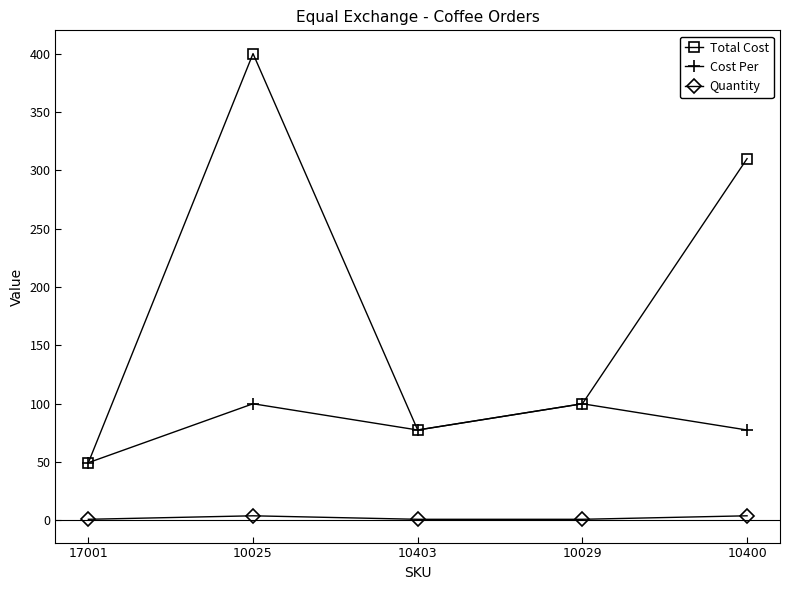

How many categories are shown in the chart?

5